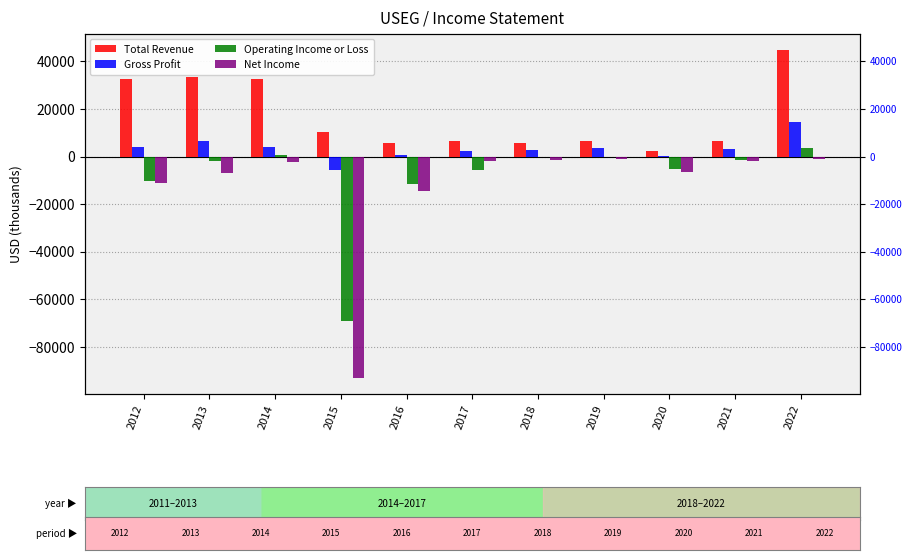

What value does the Operating Income or Loss series have at 2012, to the nearest 50?

-10200